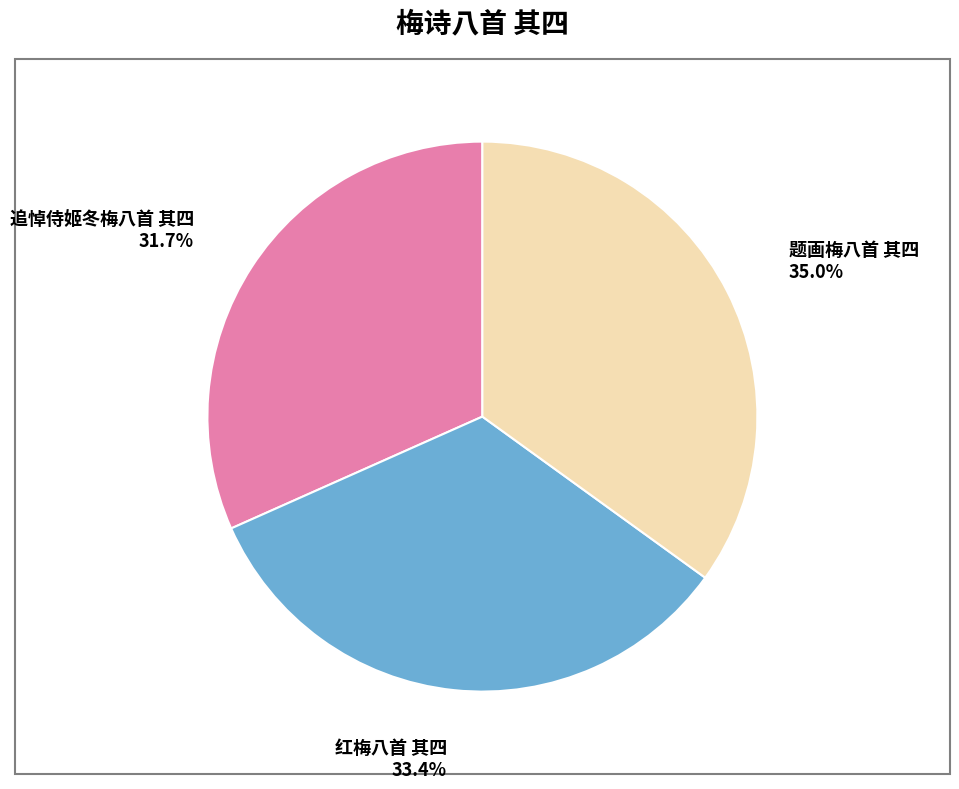

What is the ratio of the value at 红梅八首 其四 to the value at 题画梅八首 其四?

1.0